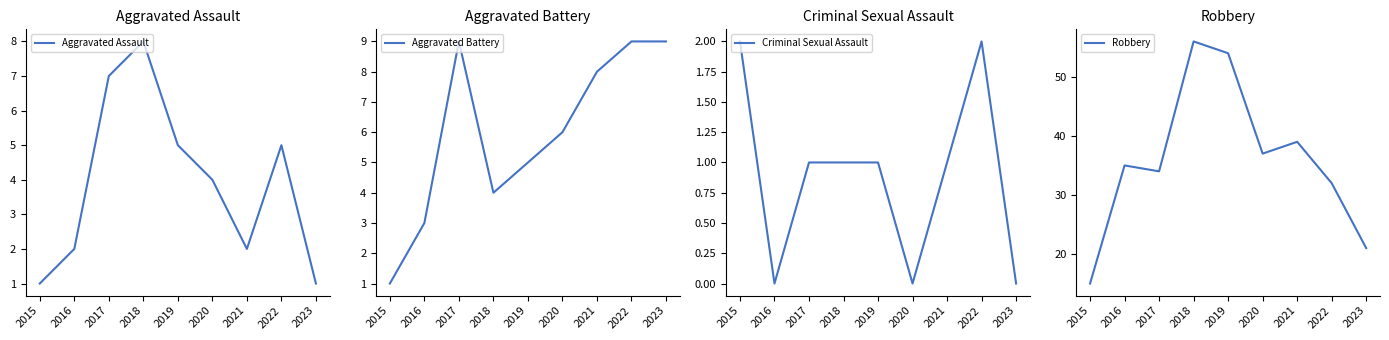

Reading left to right, transcribe all the data shown in this chart.

Aggravated Assault: 1	2	7	8	5	4	2	5	1
Aggravated Battery: 1	3	9	4	5	6	8	9	9
Criminal Sexual Assault: 2	0	1	1	1	0	1	2	0
Robbery: 15	35	34	56	54	37	39	32	21